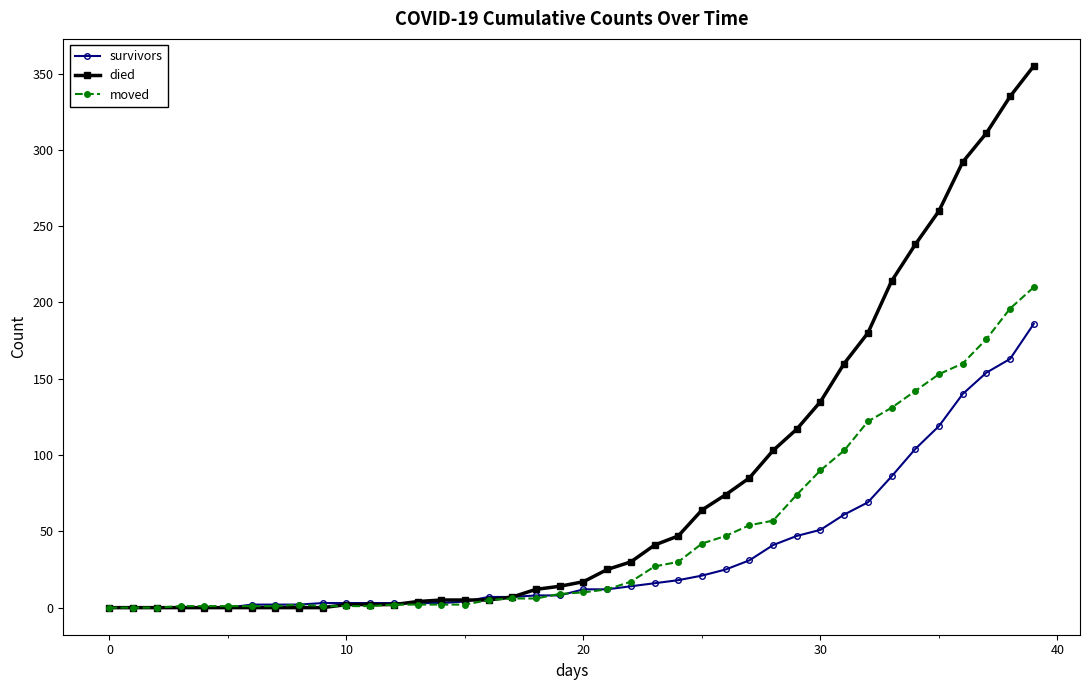

Which series has the largest total across all categories?

died